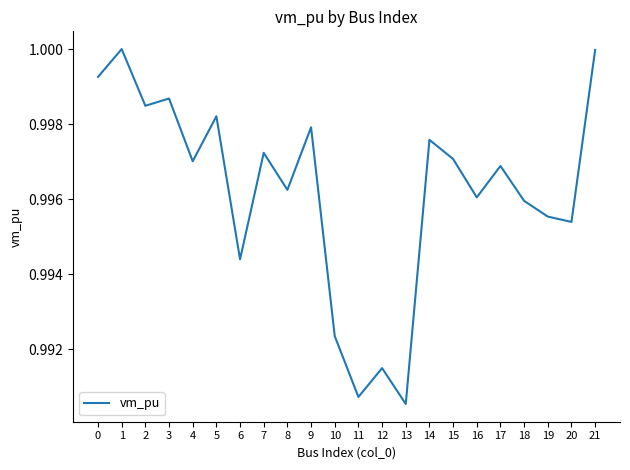

Between 5 and 15, which is larger?

5